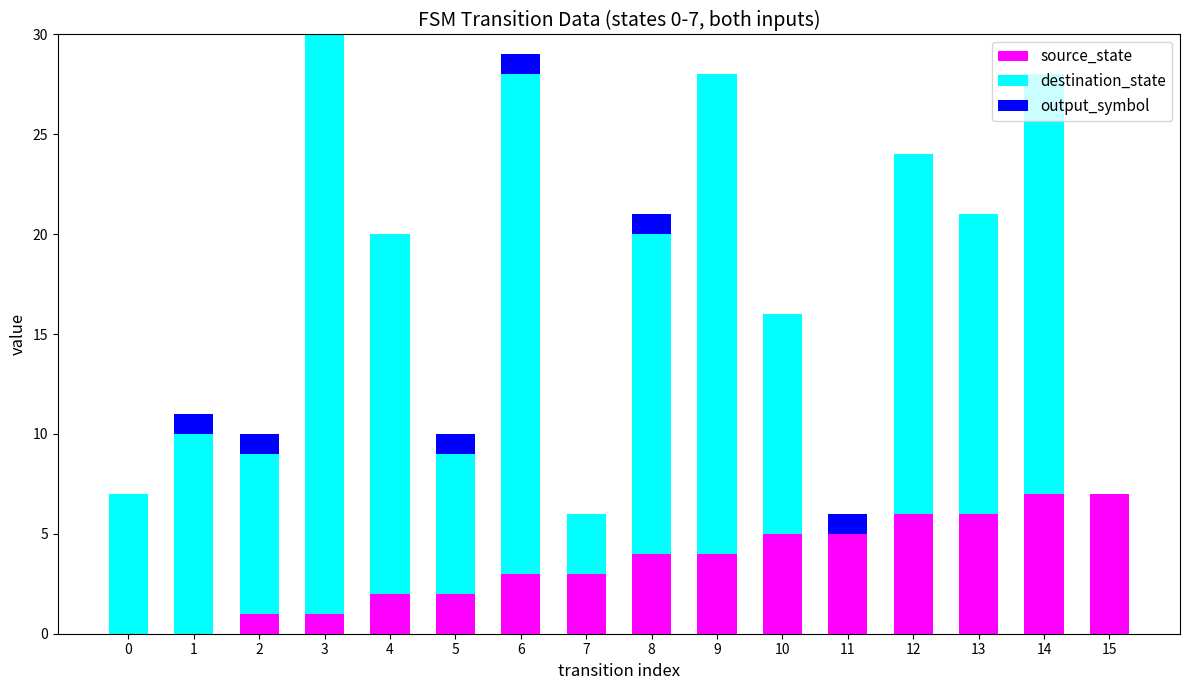

Is it true that source_state equals 4 at 9?

True